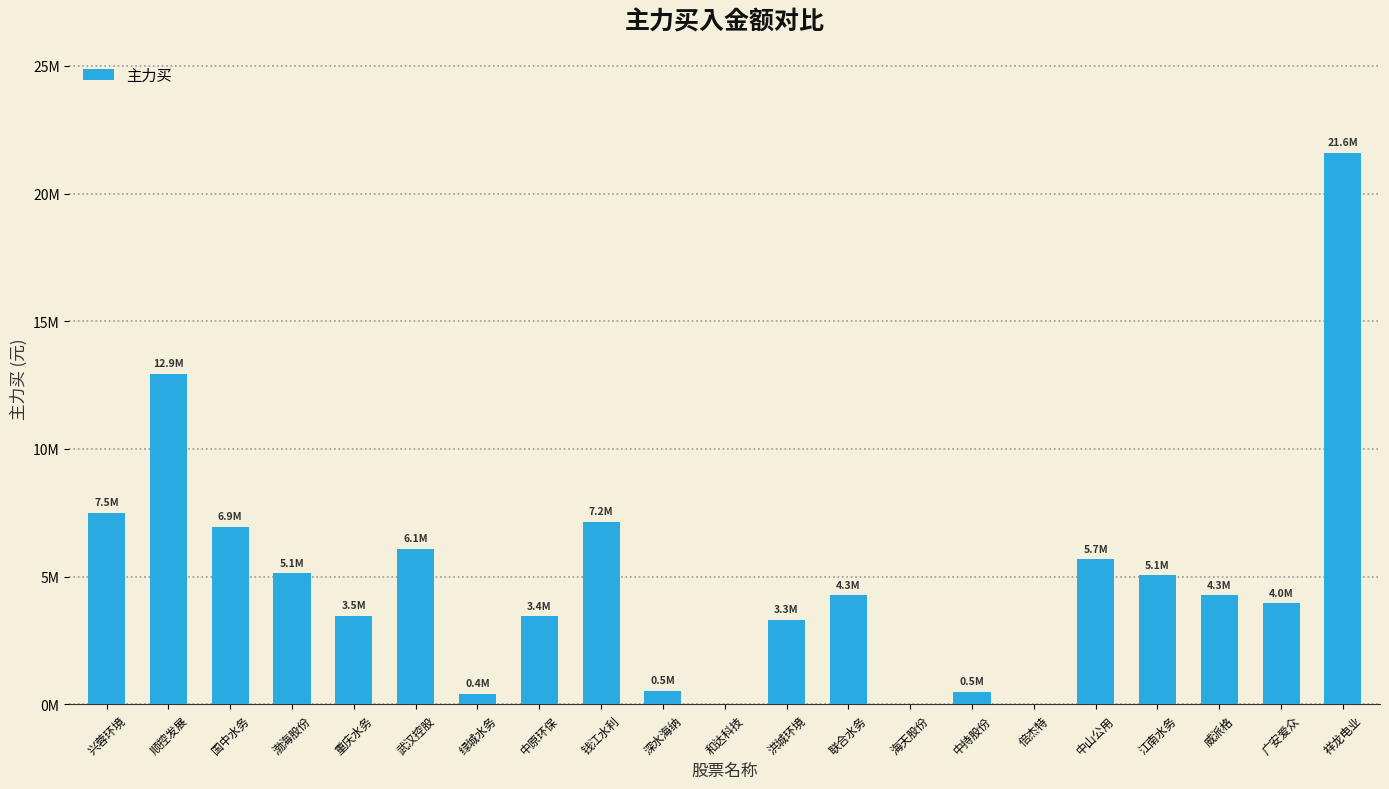

What is the difference between the values at 洪城环境 and 联合水务?

957058